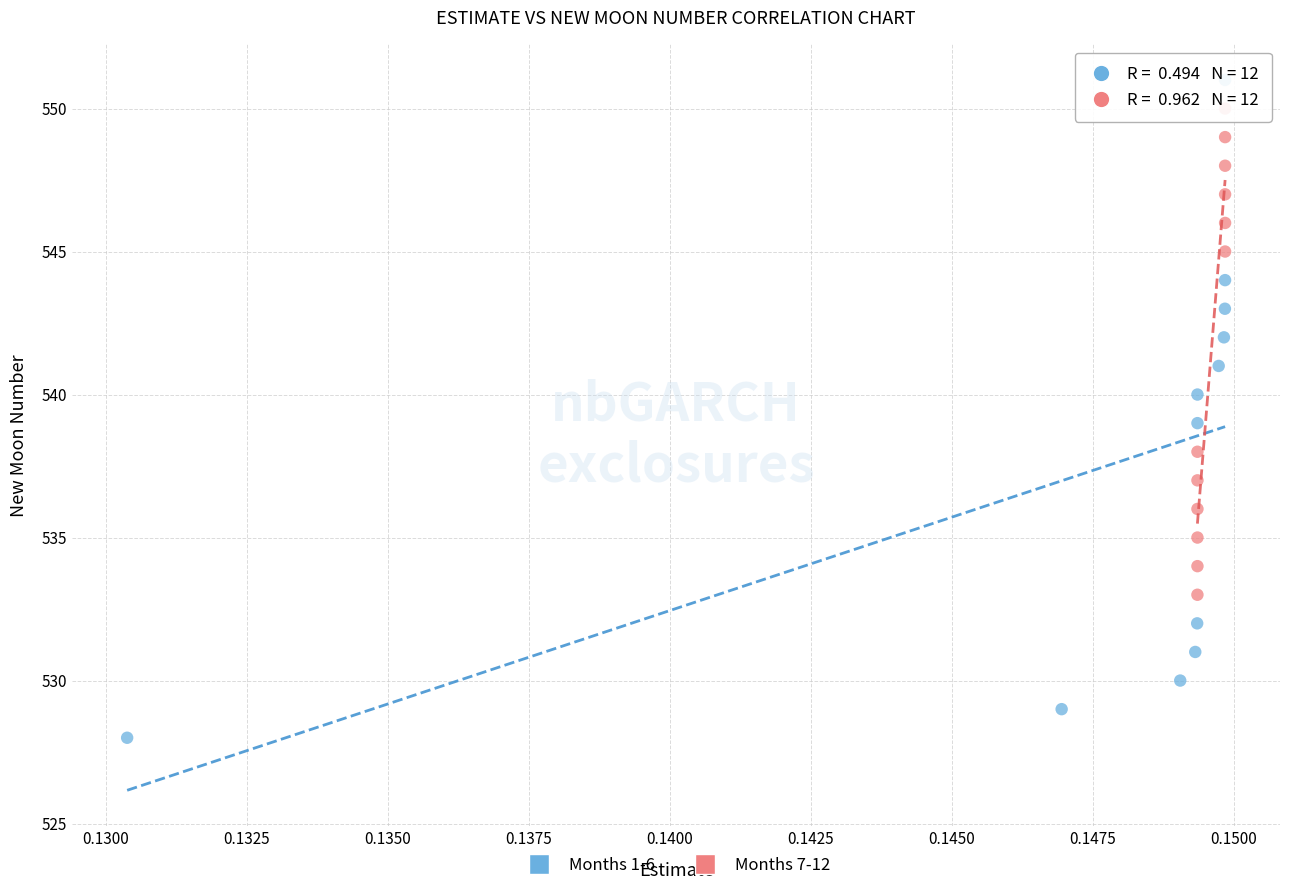

Which series has the widest spread of Y values?

Months 1-6